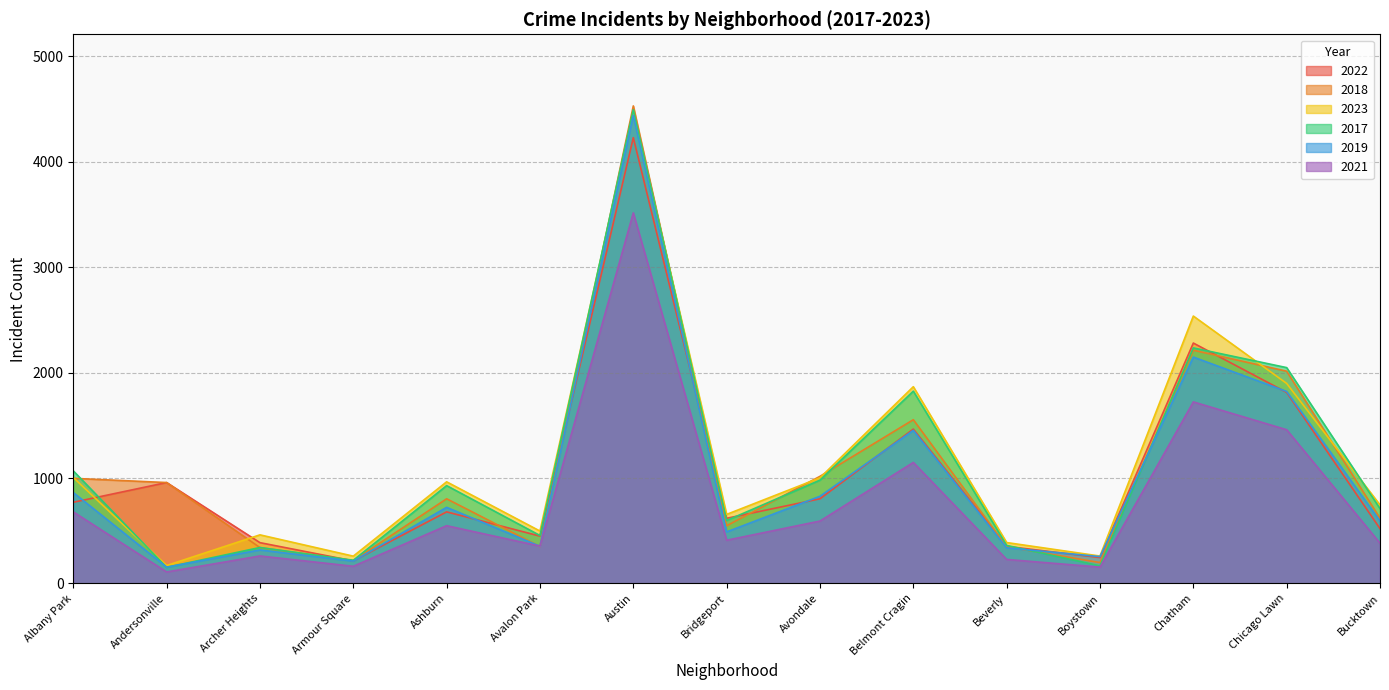

At which category is the sum across all series the highest?

Austin